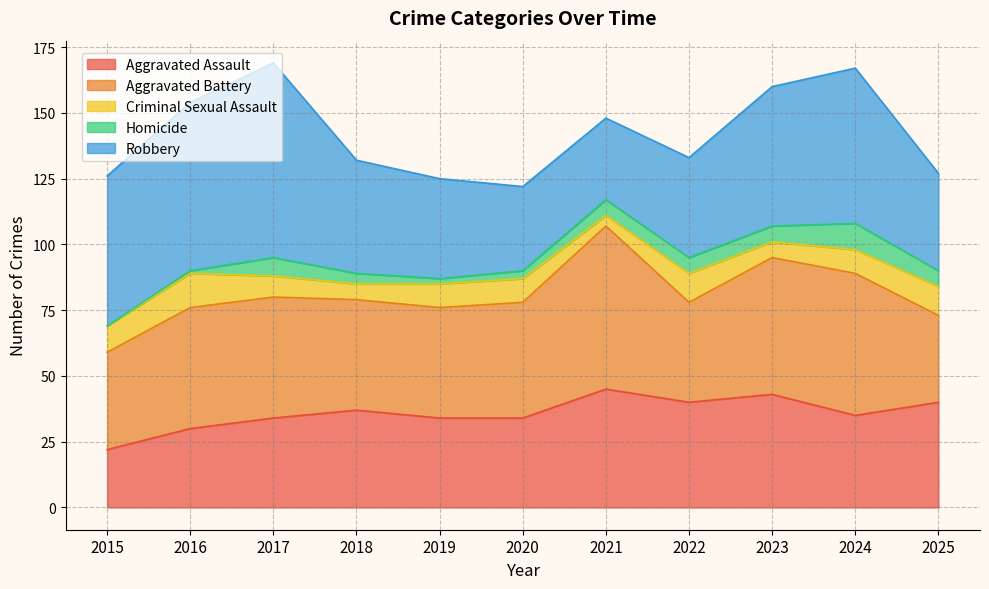

Between 2018 and 2015, which is larger?

2018